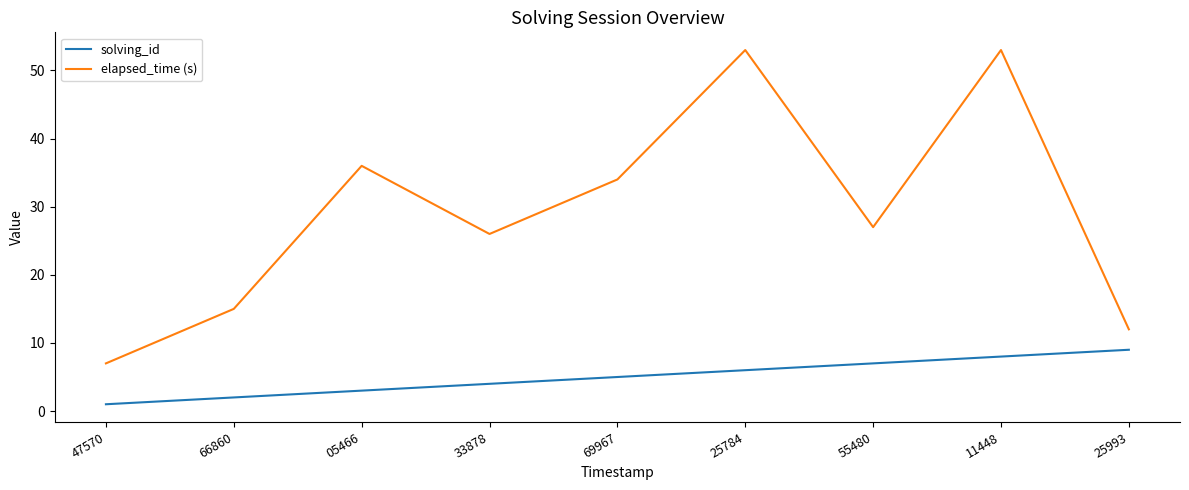

The elapsed_time (s) series shows 29 at 11448. True or false?

False